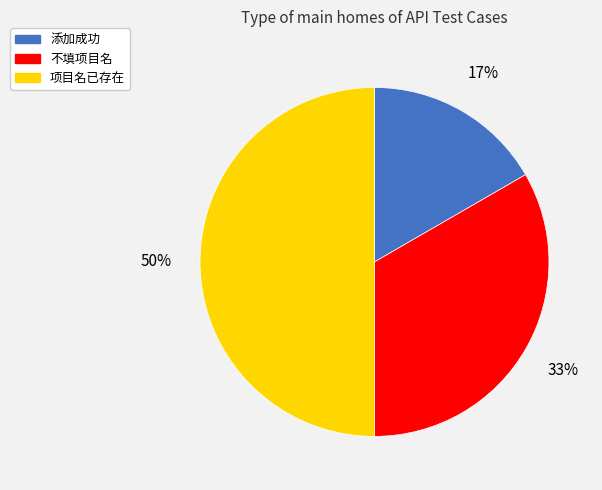

To the nearest percent, what portion does 项目名已存在 represent?

50%